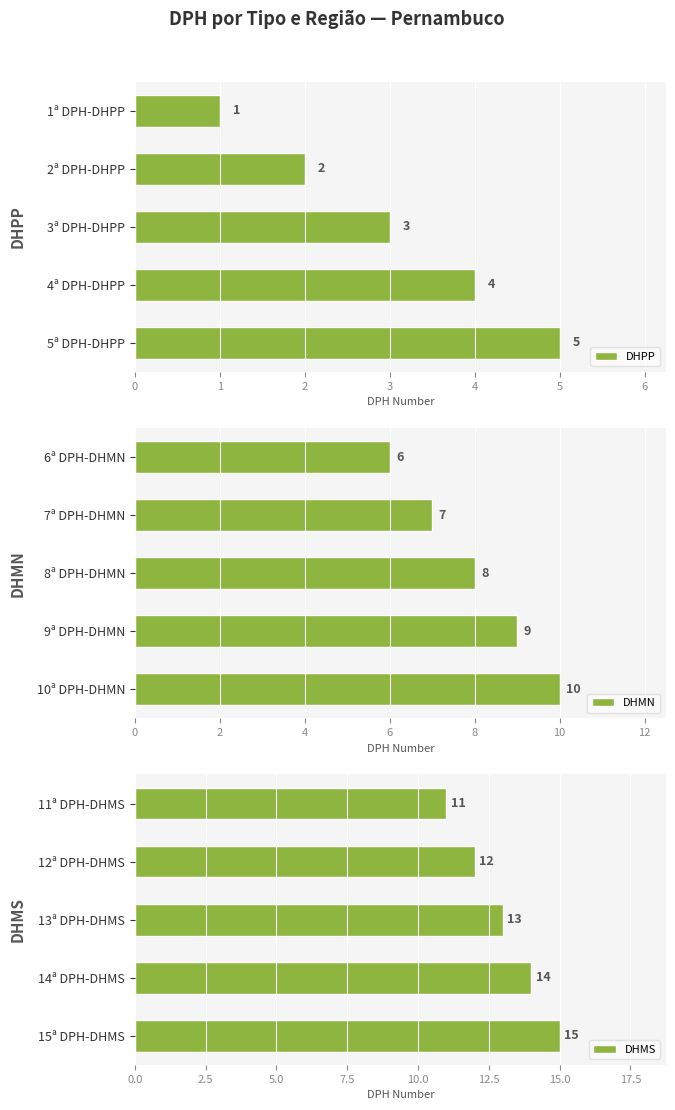

What is the difference between the maximum and second lowest values in the DHMS series?

3